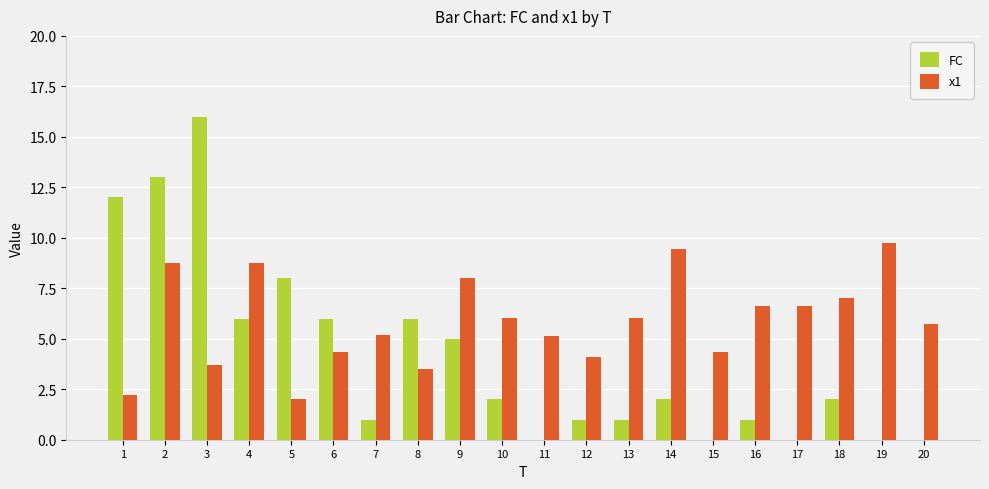

Which series has the widest spread of values?

FC